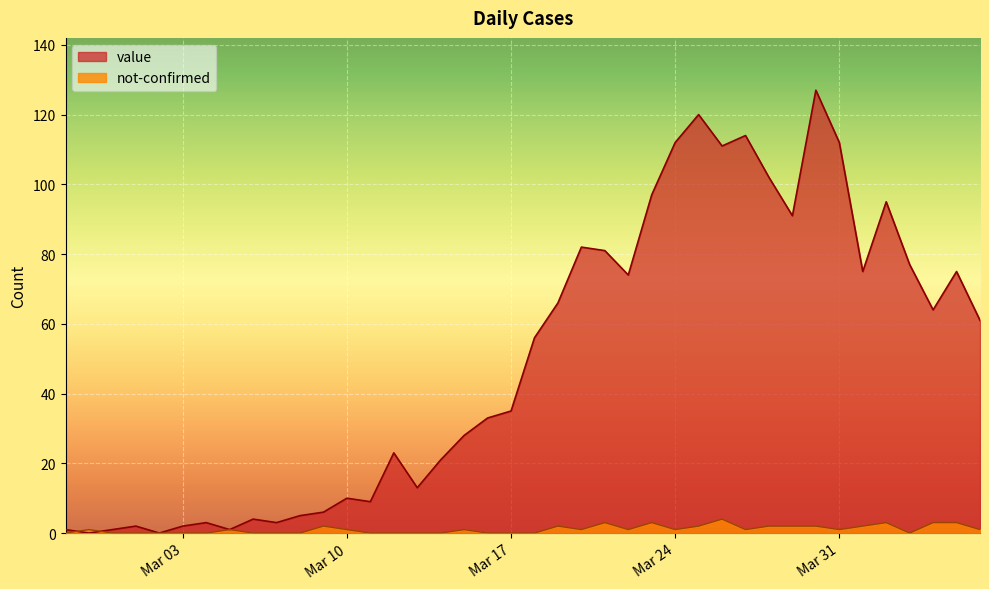

Between which two adjacent categories do value and not-confirmed first intersect?

2020-02-27 and 2020-02-28